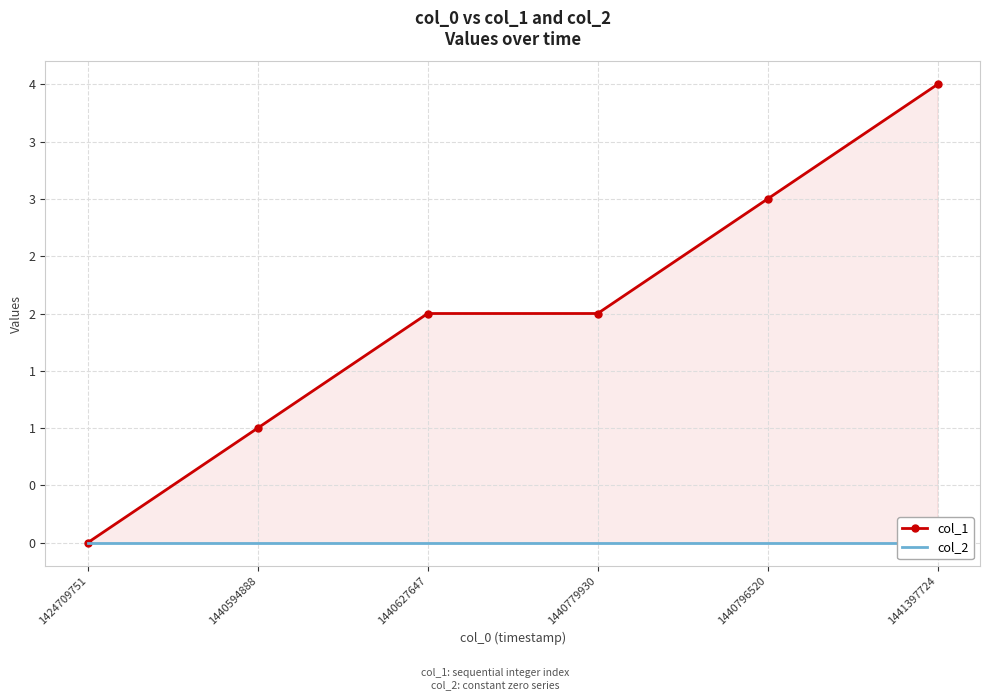

Reading left to right, transcribe all the data shown in this chart.

col_1: 1424709751=0	1440594888=1	1440627647=2	1440779930=2	1440796520=3	1441397724=4
col_2: 1424709751=0	1440594888=0	1440627647=0	1440779930=0	1440796520=0	1441397724=0